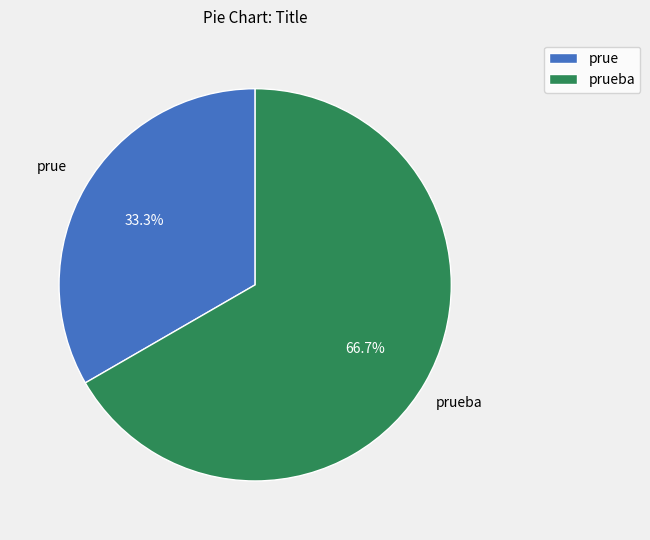

What is the largest slice in the pie chart?

prueba